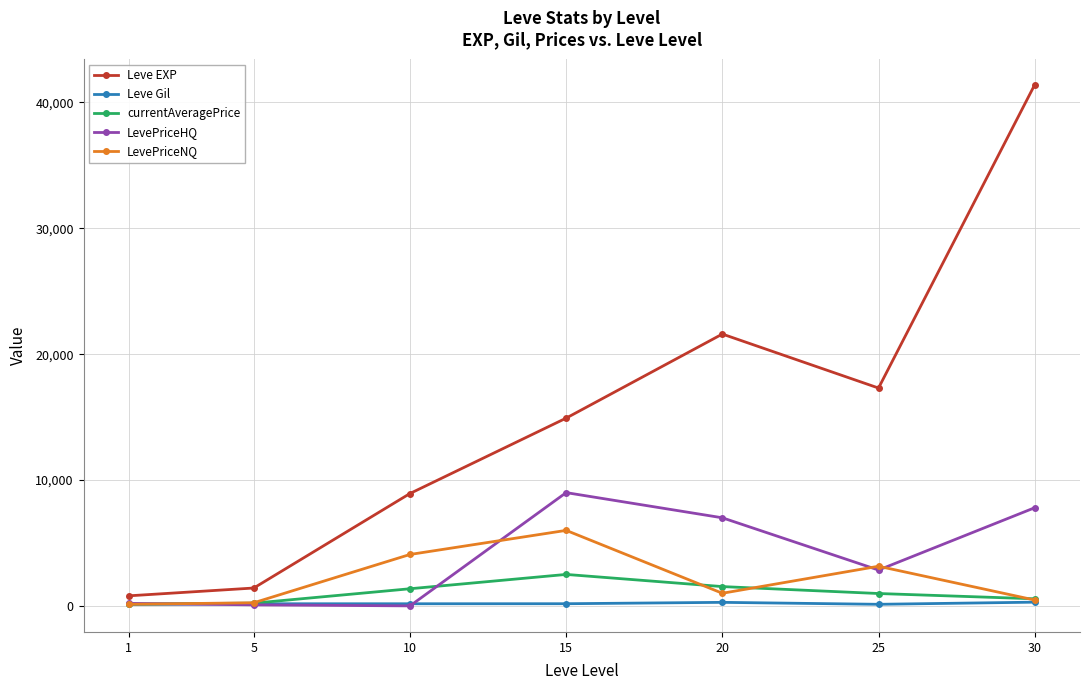

Which series has the widest spread of values?

Leve EXP